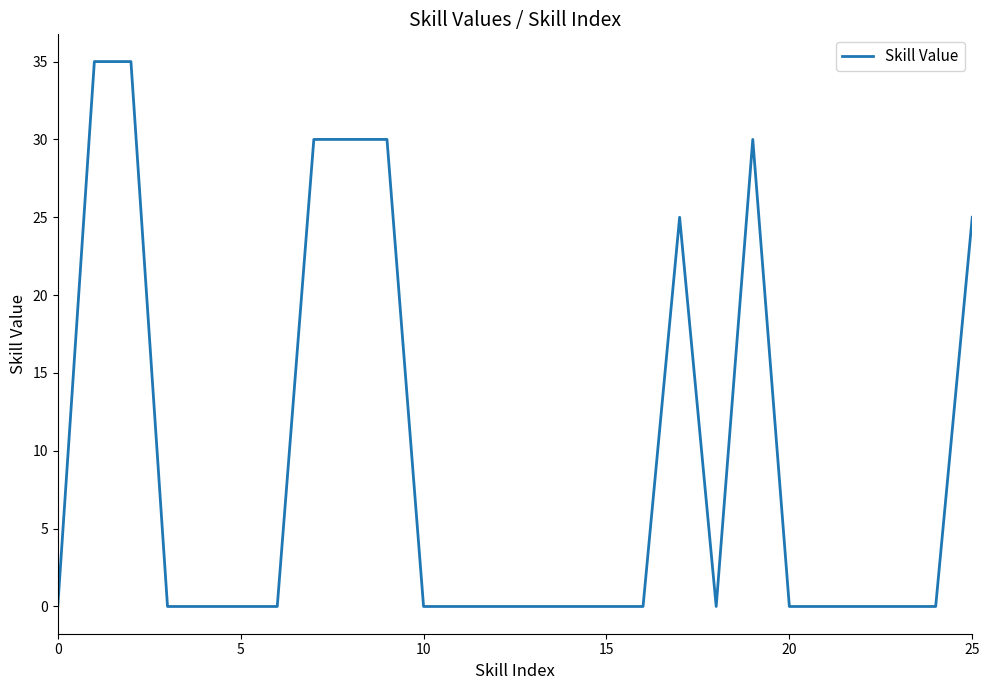

Count the number of categories in the chart.

26